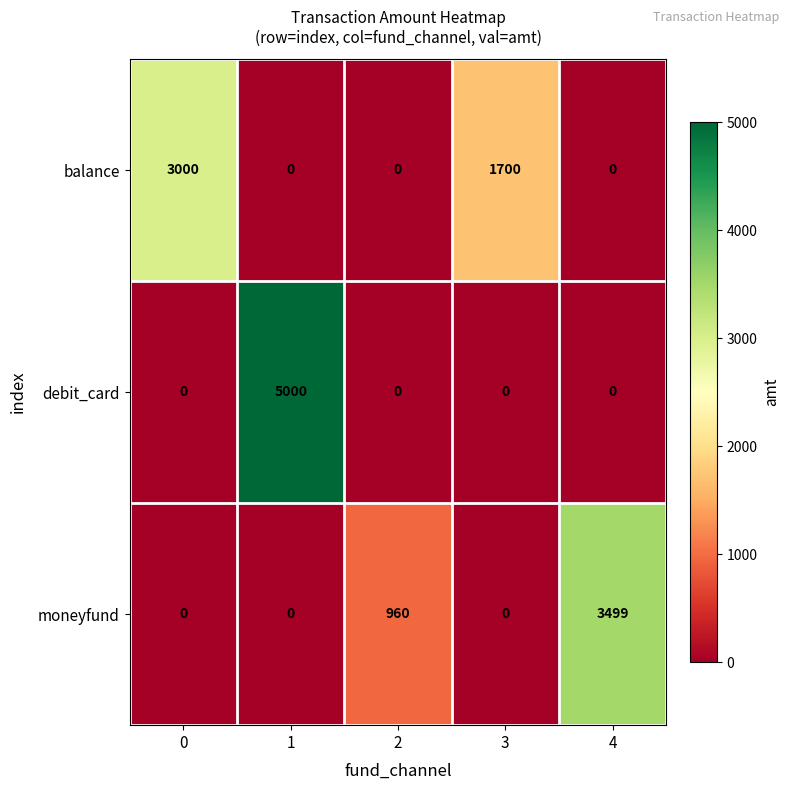

At which category is the sum across all series the highest?

1